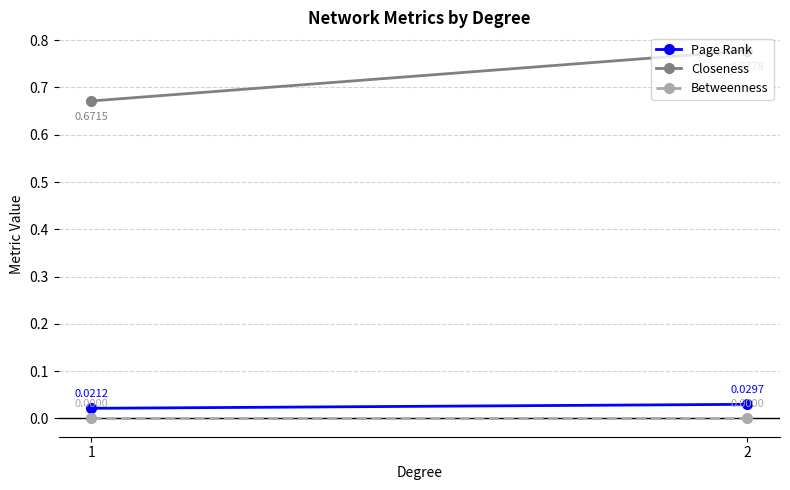

At 1, list the series in order from largest to smallest.

Closeness, Page Rank, Betweenness